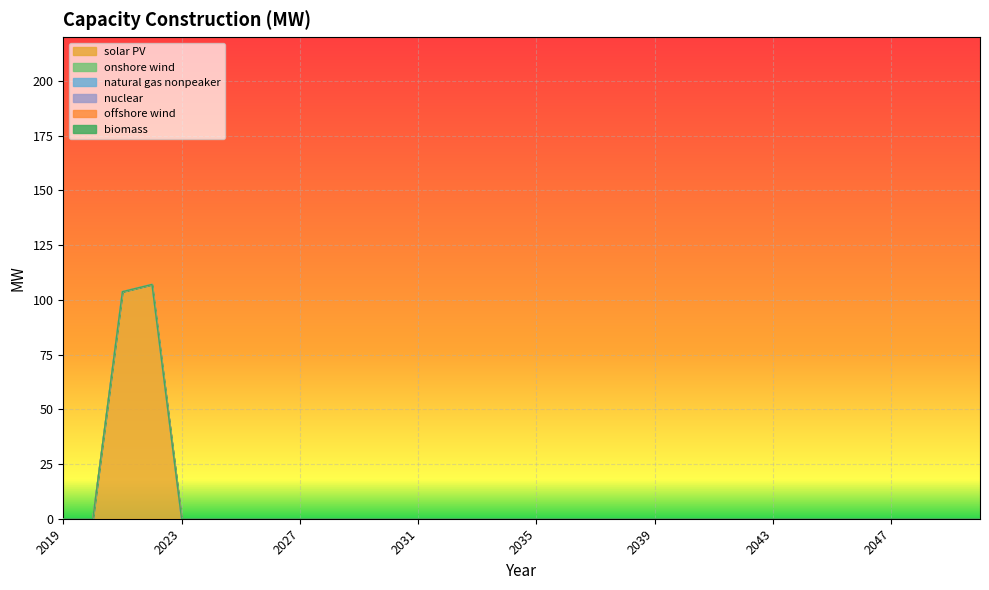

At which category does the chart reach its minimum across all series?

2019